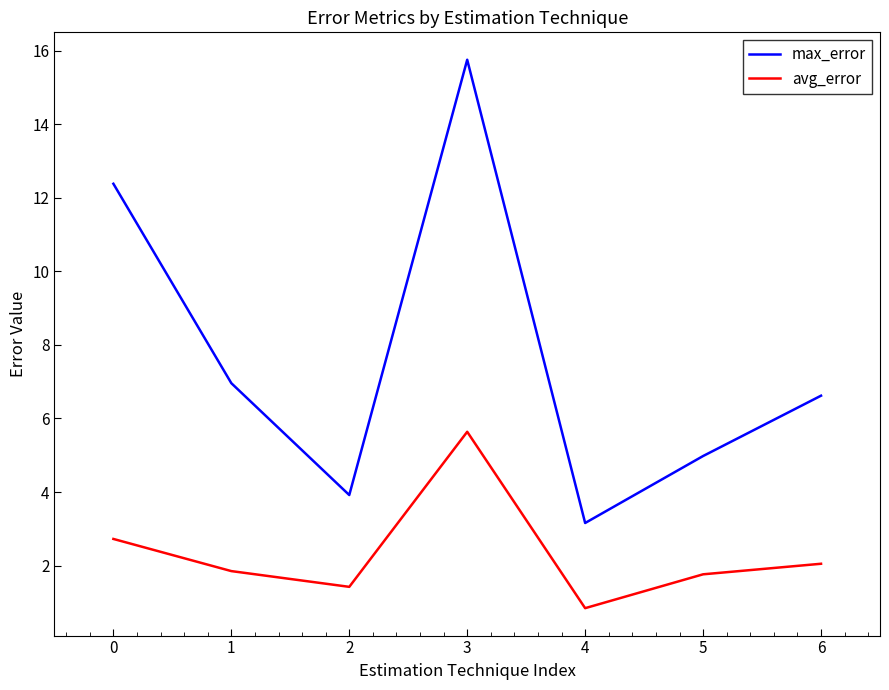

What is the difference between the avg_error values at 1 and 4?

1.0